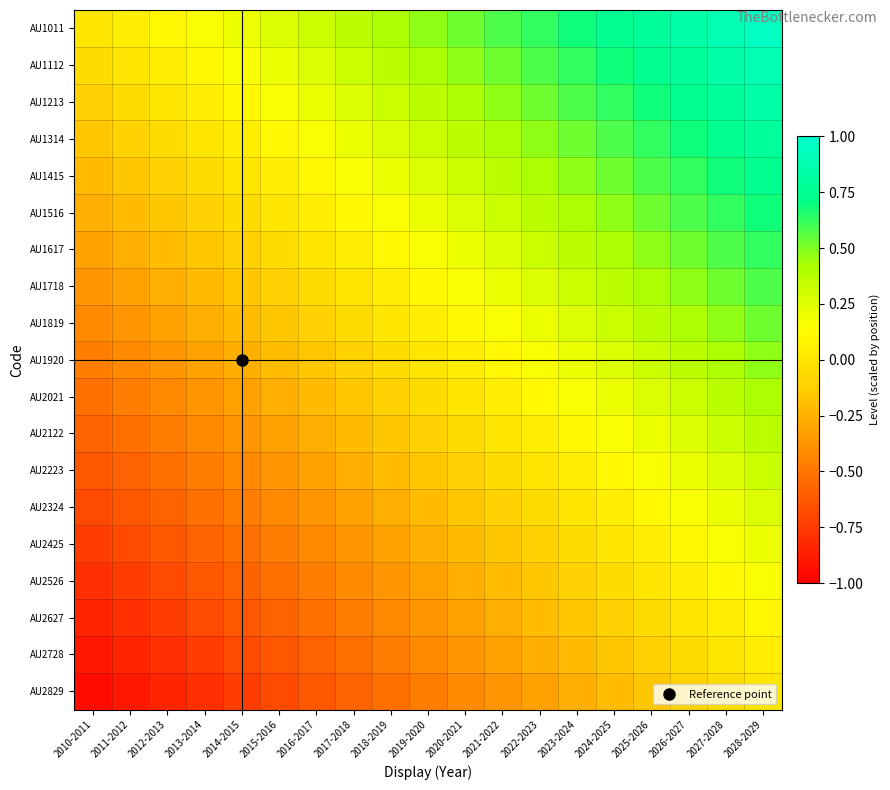

Reading left to right, transcribe all the data shown in this chart.

AU1011: 2010-2011=0.0	2011-2012=0.1	2012-2013=0.1	2013-2014=0.2	2014-2015=0.2	2015-2016=0.3	2016-2017=0.3	2017-2018=0.4	2018-2019=0.4	2019-2020=0.5	2020-2021=0.5	2021-2022=0.6	2022-2023=0.6	2023-2024=0.7	2024-2025=0.7	2025-2026=0.8	2026-2027=0.8	2027-2028=0.9	2028-2029=0.9
AU1112: 2010-2011=-0.1	2011-2012=0.0	2012-2013=0.1	2013-2014=0.1	2014-2015=0.2	2015-2016=0.2	2016-2017=0.3	2017-2018=0.3	2018-2019=0.4	2019-2020=0.4	2020-2021=0.5	2021-2022=0.5	2022-2023=0.6	2023-2024=0.6	2024-2025=0.7	2025-2026=0.7	2026-2027=0.8	2027-2028=0.8	2028-2029=0.9
AU1213: 2010-2011=-0.1	2011-2012=-0.1	2012-2013=0.0	2013-2014=0.1	2014-2015=0.1	2015-2016=0.2	2016-2017=0.2	2017-2018=0.3	2018-2019=0.3	2019-2020=0.4	2020-2021=0.4	2021-2022=0.5	2022-2023=0.5	2023-2024=0.6	2024-2025=0.6	2025-2026=0.7	2026-2027=0.7	2027-2028=0.8	2028-2029=0.8
AU1314: 2010-2011=-0.2	2011-2012=-0.1	2012-2013=-0.1	2013-2014=0.0	2014-2015=0.1	2015-2016=0.1	2016-2017=0.2	2017-2018=0.2	2018-2019=0.3	2019-2020=0.3	2020-2021=0.4	2021-2022=0.4	2022-2023=0.5	2023-2024=0.5	2024-2025=0.6	2025-2026=0.6	2026-2027=0.7	2027-2028=0.7	2028-2029=0.8
AU1415: 2010-2011=-0.2	2011-2012=-0.2	2012-2013=-0.1	2013-2014=-0.1	2014-2015=0.0	2015-2016=0.1	2016-2017=0.1	2017-2018=0.2	2018-2019=0.2	2019-2020=0.3	2020-2021=0.3	2021-2022=0.4	2022-2023=0.4	2023-2024=0.5	2024-2025=0.5	2025-2026=0.6	2026-2027=0.6	2027-2028=0.7	2028-2029=0.7
AU1516: 2010-2011=-0.3	2011-2012=-0.2	2012-2013=-0.2	2013-2014=-0.1	2014-2015=-0.1	2015-2016=0.0	2016-2017=0.1	2017-2018=0.1	2018-2019=0.2	2019-2020=0.2	2020-2021=0.3	2021-2022=0.3	2022-2023=0.4	2023-2024=0.4	2024-2025=0.5	2025-2026=0.5	2026-2027=0.6	2027-2028=0.6	2028-2029=0.7
AU1617: 2010-2011=-0.3	2011-2012=-0.3	2012-2013=-0.2	2013-2014=-0.2	2014-2015=-0.1	2015-2016=-0.1	2016-2017=0.0	2017-2018=0.1	2018-2019=0.1	2019-2020=0.2	2020-2021=0.2	2021-2022=0.3	2022-2023=0.3	2023-2024=0.4	2024-2025=0.4	2025-2026=0.5	2026-2027=0.5	2027-2028=0.6	2028-2029=0.6
AU1718: 2010-2011=-0.4	2011-2012=-0.3	2012-2013=-0.3	2013-2014=-0.2	2014-2015=-0.2	2015-2016=-0.1	2016-2017=-0.1	2017-2018=0.0	2018-2019=0.1	2019-2020=0.1	2020-2021=0.2	2021-2022=0.2	2022-2023=0.3	2023-2024=0.3	2024-2025=0.4	2025-2026=0.4	2026-2027=0.5	2027-2028=0.5	2028-2029=0.6
AU1819: 2010-2011=-0.4	2011-2012=-0.4	2012-2013=-0.3	2013-2014=-0.3	2014-2015=-0.2	2015-2016=-0.2	2016-2017=-0.1	2017-2018=-0.1	2018-2019=0.0	2019-2020=0.1	2020-2021=0.1	2021-2022=0.2	2022-2023=0.2	2023-2024=0.3	2024-2025=0.3	2025-2026=0.4	2026-2027=0.4	2027-2028=0.5	2028-2029=0.5
AU1920: 2010-2011=-0.5	2011-2012=-0.4	2012-2013=-0.4	2013-2014=-0.3	2014-2015=-0.3	2015-2016=-0.2	2016-2017=-0.2	2017-2018=-0.1	2018-2019=-0.1	2019-2020=0.0	2020-2021=0.1	2021-2022=0.1	2022-2023=0.2	2023-2024=0.2	2024-2025=0.3	2025-2026=0.3	2026-2027=0.4	2027-2028=0.4	2028-2029=0.5
AU2021: 2010-2011=-0.5	2011-2012=-0.5	2012-2013=-0.4	2013-2014=-0.4	2014-2015=-0.3	2015-2016=-0.3	2016-2017=-0.2	2017-2018=-0.2	2018-2019=-0.1	2019-2020=-0.1	2020-2021=0.0	2021-2022=0.1	2022-2023=0.1	2023-2024=0.2	2024-2025=0.2	2025-2026=0.3	2026-2027=0.3	2027-2028=0.4	2028-2029=0.4
AU2122: 2010-2011=-0.6	2011-2012=-0.5	2012-2013=-0.5	2013-2014=-0.4	2014-2015=-0.4	2015-2016=-0.3	2016-2017=-0.3	2017-2018=-0.2	2018-2019=-0.2	2019-2020=-0.1	2020-2021=-0.1	2021-2022=0.0	2022-2023=0.1	2023-2024=0.1	2024-2025=0.2	2025-2026=0.2	2026-2027=0.3	2027-2028=0.3	2028-2029=0.4
AU2223: 2010-2011=-0.6	2011-2012=-0.6	2012-2013=-0.5	2013-2014=-0.5	2014-2015=-0.4	2015-2016=-0.4	2016-2017=-0.3	2017-2018=-0.3	2018-2019=-0.2	2019-2020=-0.2	2020-2021=-0.1	2021-2022=-0.1	2022-2023=0.0	2023-2024=0.1	2024-2025=0.1	2025-2026=0.2	2026-2027=0.2	2027-2028=0.3	2028-2029=0.3
AU2324: 2010-2011=-0.7	2011-2012=-0.6	2012-2013=-0.6	2013-2014=-0.5	2014-2015=-0.5	2015-2016=-0.4	2016-2017=-0.4	2017-2018=-0.3	2018-2019=-0.3	2019-2020=-0.2	2020-2021=-0.2	2021-2022=-0.1	2022-2023=-0.1	2023-2024=0.0	2024-2025=0.1	2025-2026=0.1	2026-2027=0.2	2027-2028=0.2	2028-2029=0.3
AU2425: 2010-2011=-0.7	2011-2012=-0.7	2012-2013=-0.6	2013-2014=-0.6	2014-2015=-0.5	2015-2016=-0.5	2016-2017=-0.4	2017-2018=-0.4	2018-2019=-0.3	2019-2020=-0.3	2020-2021=-0.2	2021-2022=-0.2	2022-2023=-0.1	2023-2024=-0.1	2024-2025=0.0	2025-2026=0.1	2026-2027=0.1	2027-2028=0.2	2028-2029=0.2
AU2526: 2010-2011=-0.8	2011-2012=-0.7	2012-2013=-0.7	2013-2014=-0.6	2014-2015=-0.6	2015-2016=-0.5	2016-2017=-0.5	2017-2018=-0.4	2018-2019=-0.4	2019-2020=-0.3	2020-2021=-0.3	2021-2022=-0.2	2022-2023=-0.2	2023-2024=-0.1	2024-2025=-0.1	2025-2026=0.0	2026-2027=0.1	2027-2028=0.1	2028-2029=0.2
AU2627: 2010-2011=-0.8	2011-2012=-0.8	2012-2013=-0.7	2013-2014=-0.7	2014-2015=-0.6	2015-2016=-0.6	2016-2017=-0.5	2017-2018=-0.5	2018-2019=-0.4	2019-2020=-0.4	2020-2021=-0.3	2021-2022=-0.3	2022-2023=-0.2	2023-2024=-0.2	2024-2025=-0.1	2025-2026=-0.1	2026-2027=0.0	2027-2028=0.1	2028-2029=0.1
AU2728: 2010-2011=-0.9	2011-2012=-0.8	2012-2013=-0.8	2013-2014=-0.7	2014-2015=-0.7	2015-2016=-0.6	2016-2017=-0.6	2017-2018=-0.5	2018-2019=-0.5	2019-2020=-0.4	2020-2021=-0.4	2021-2022=-0.3	2022-2023=-0.3	2023-2024=-0.2	2024-2025=-0.2	2025-2026=-0.1	2026-2027=-0.1	2027-2028=0.0	2028-2029=0.1
AU2829: 2010-2011=-0.9	2011-2012=-0.9	2012-2013=-0.8	2013-2014=-0.8	2014-2015=-0.7	2015-2016=-0.7	2016-2017=-0.6	2017-2018=-0.6	2018-2019=-0.5	2019-2020=-0.5	2020-2021=-0.4	2021-2022=-0.4	2022-2023=-0.3	2023-2024=-0.3	2024-2025=-0.2	2025-2026=-0.2	2026-2027=-0.1	2027-2028=-0.1	2028-2029=0.0